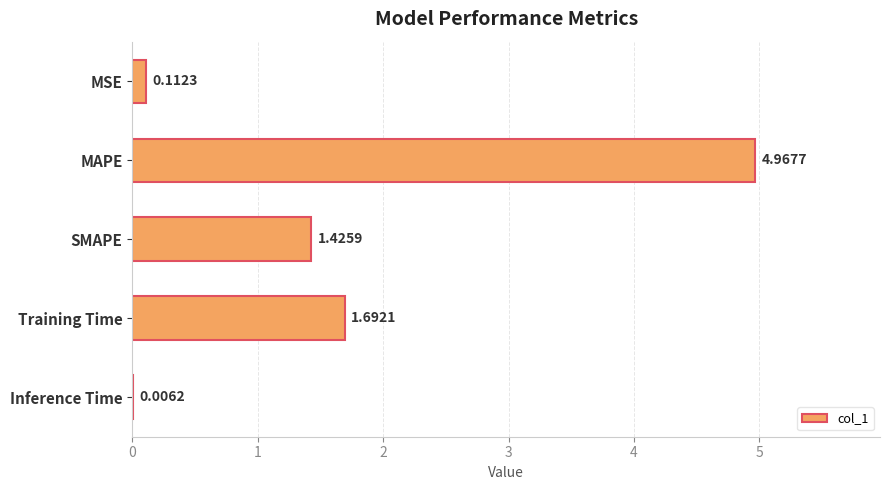

Which has a higher value, SMAPE or MSE?

SMAPE